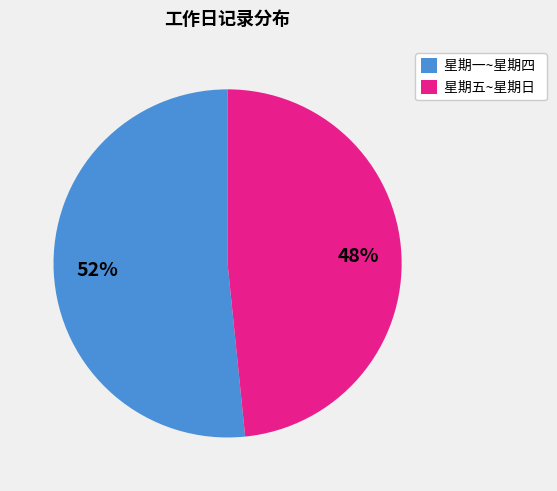

Which slice is the smallest?

星期五~星期日